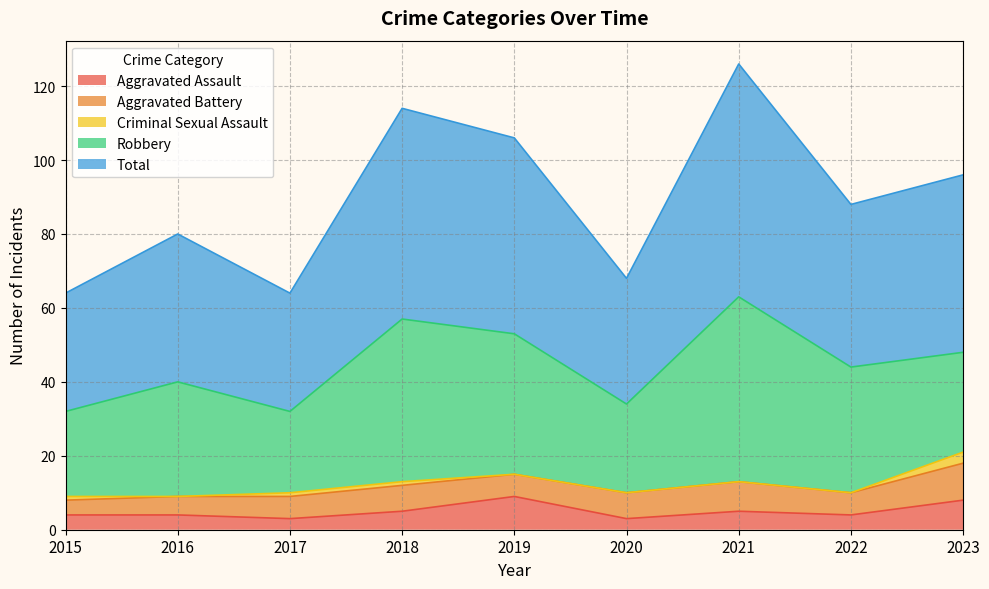

Reading left to right, extract all data points from this chart.

Aggravated Assault: 4	4	3	5	9	3	5	4	8
Aggravated Battery: 4	5	6	7	6	7	8	6	10
Criminal Sexual Assault: 1	0	1	1	0	0	0	0	3
Robbery: 23	31	22	44	38	24	50	34	27
Total: 32	40	32	57	53	34	63	44	48